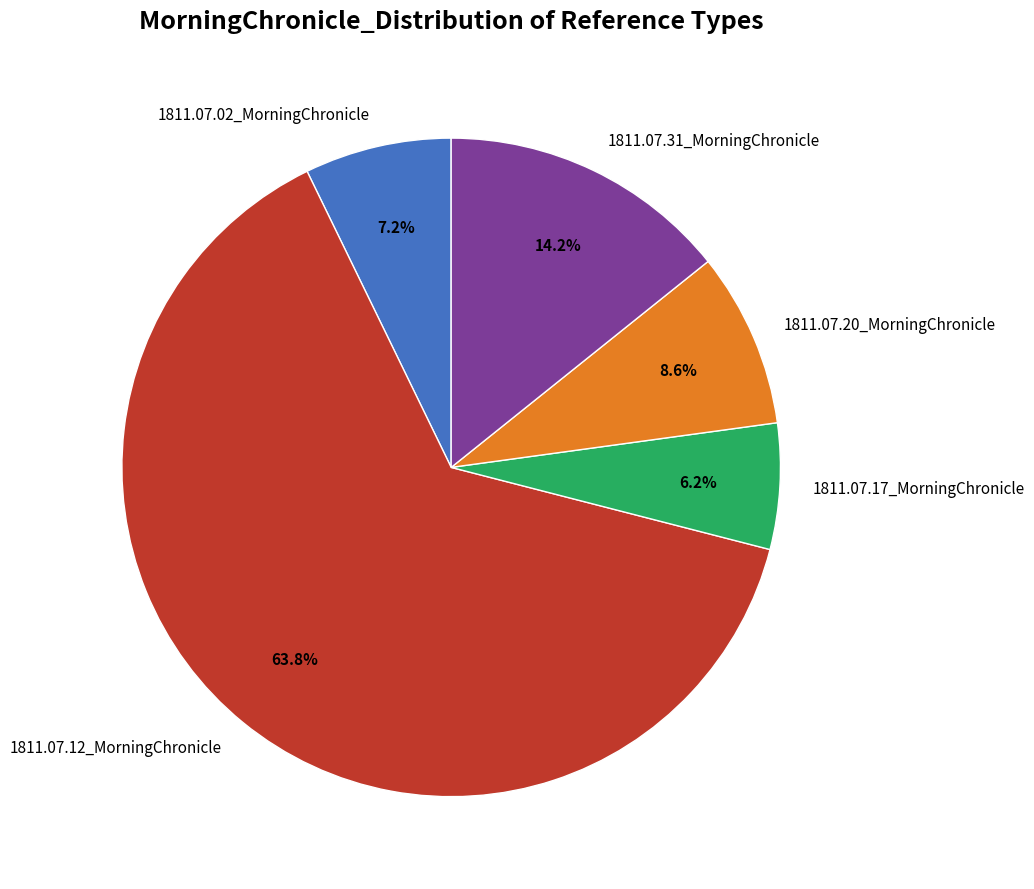

Which slice represents more than half of the pie?

1811.07.12_MorningChronicle